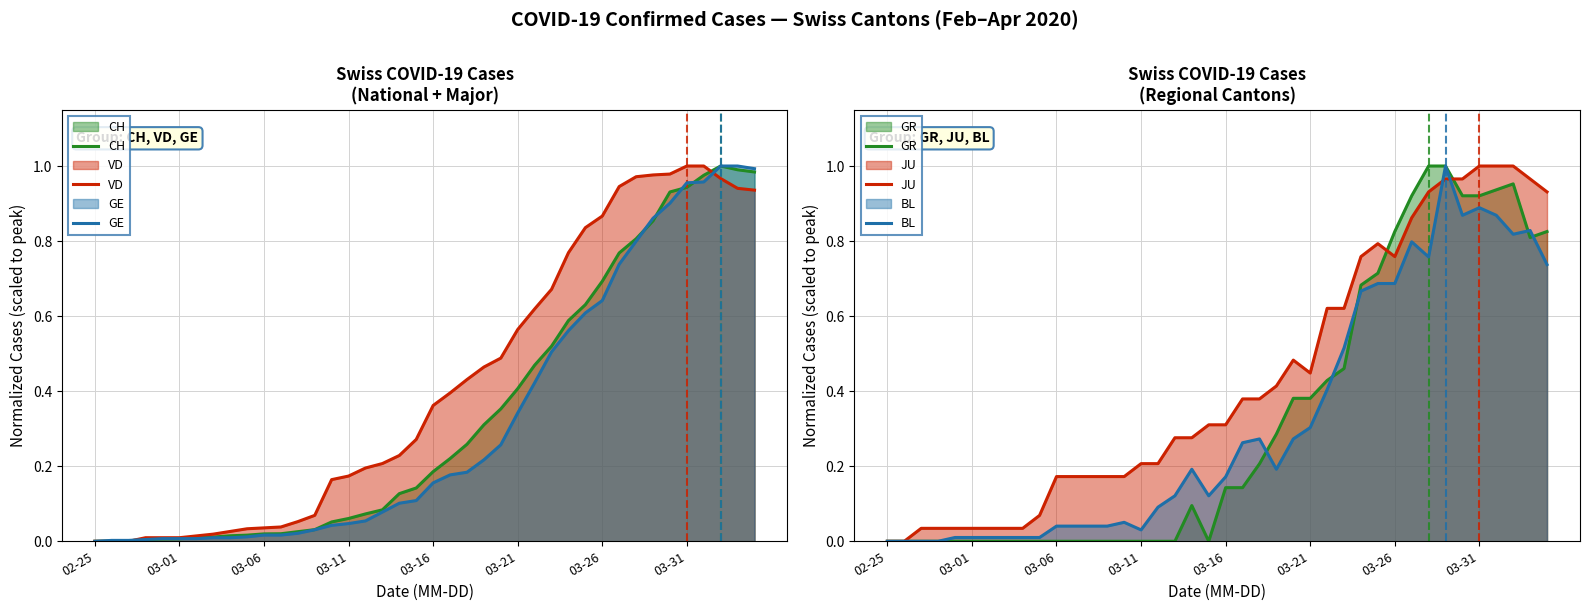

How many lines are shown in the chart?

6